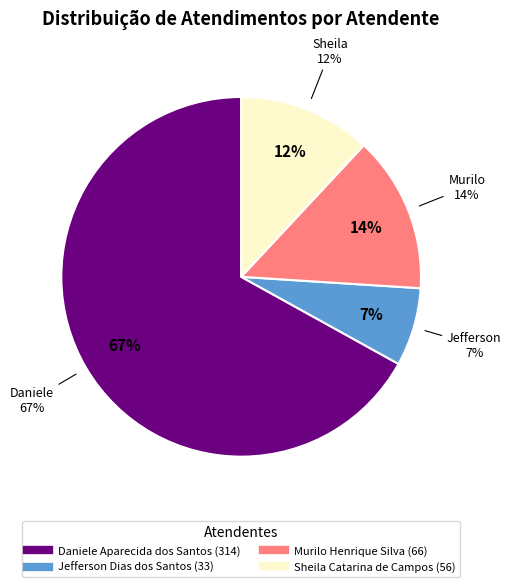

Does any single category account for the majority?

Yes